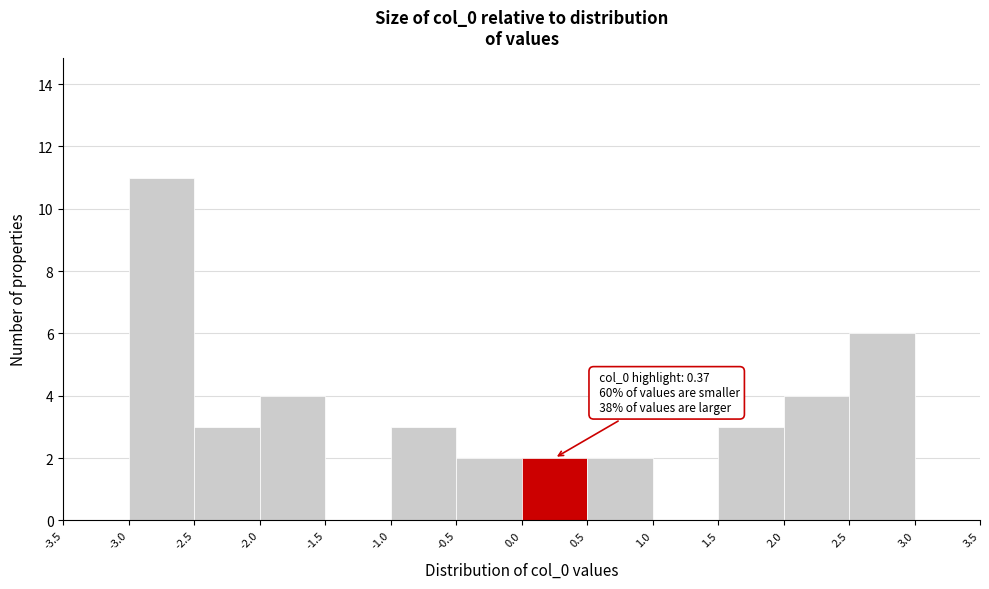

Over which range of the x-axis is the bar tallest?

-3.0 to -2.5